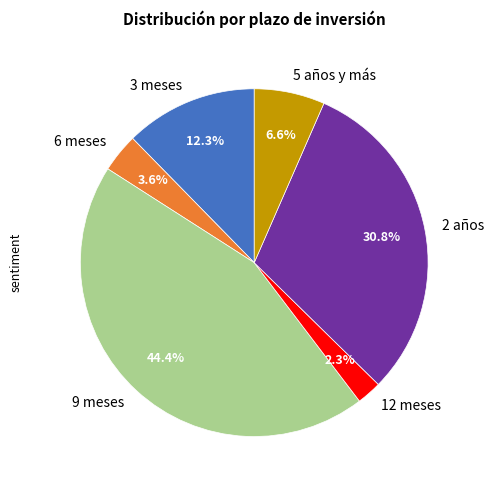

Does any single category account for the majority?

No